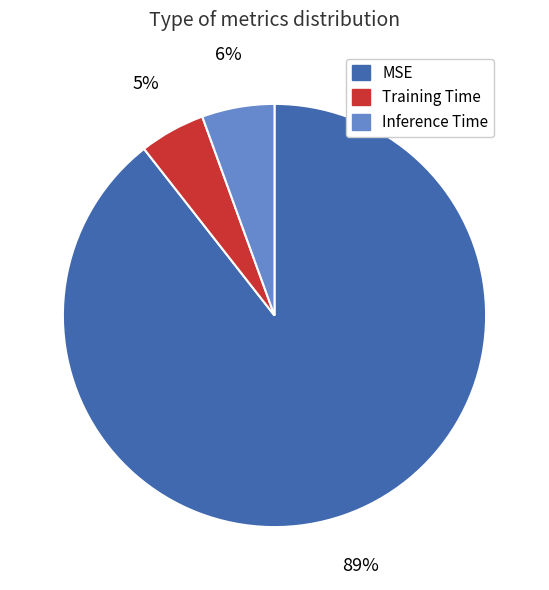

How many segments does this pie chart have?

3